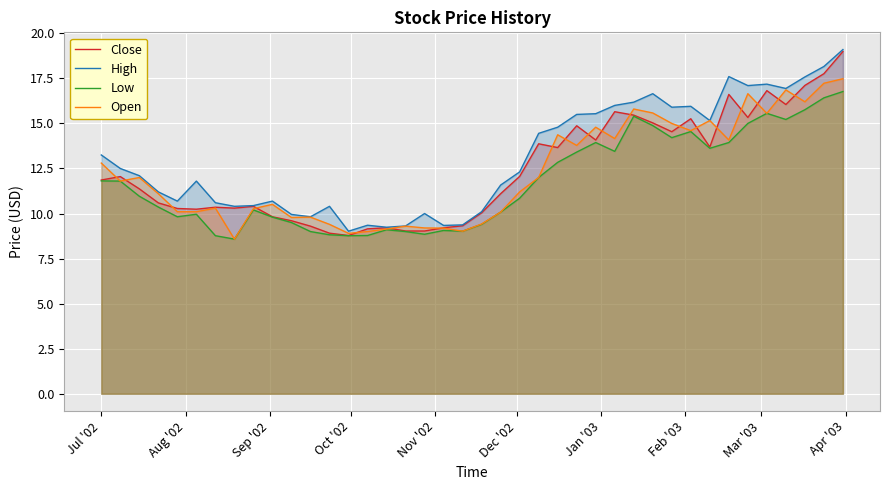

What is the sum of all Low values?

469.3